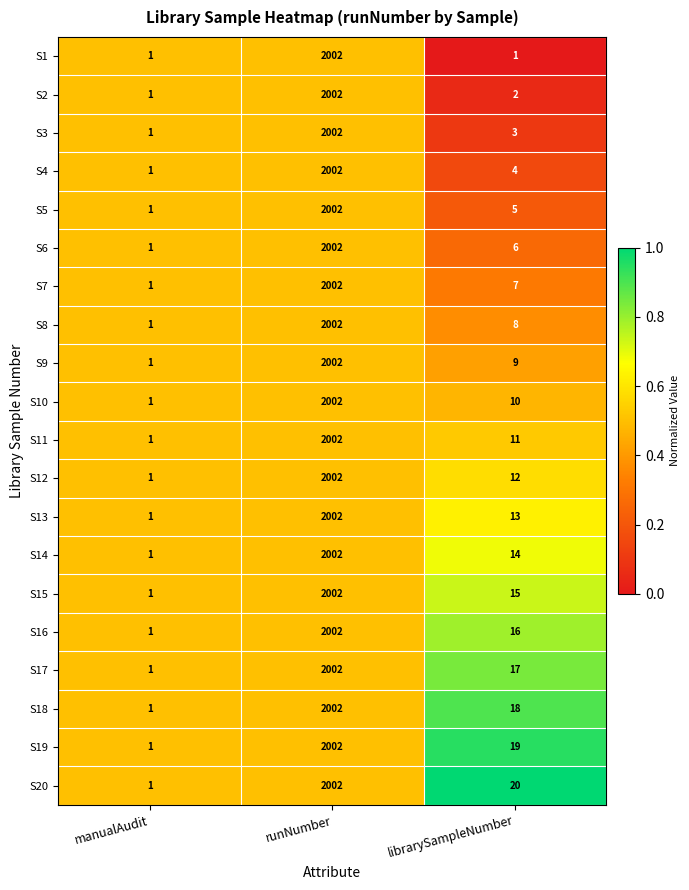

Between runNumber and librarySampleNumber, which series saw the biggest shift?

S1